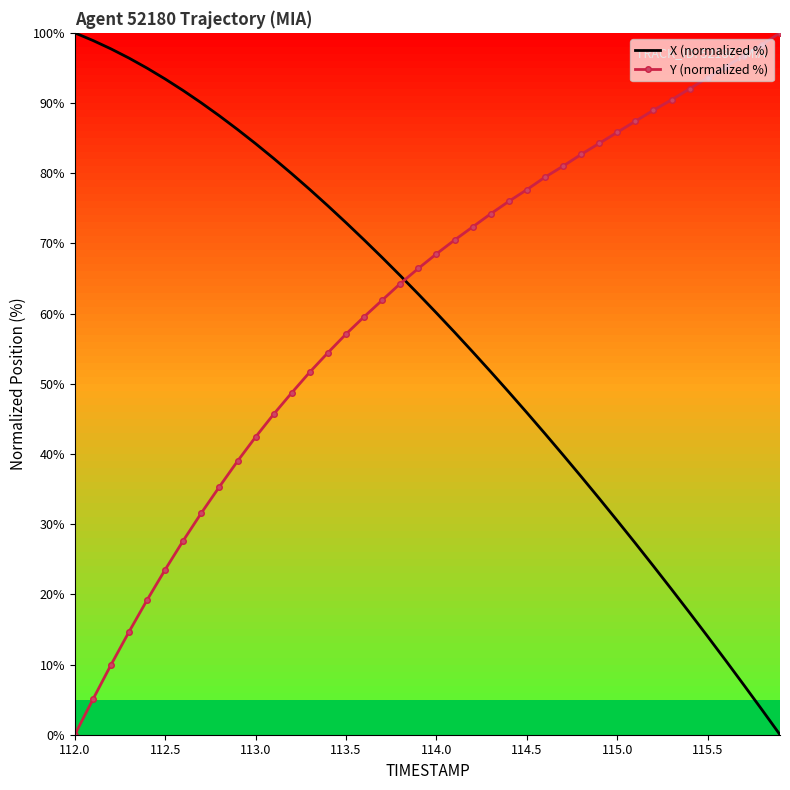

True or false: Y (normalized %) and X (normalized %) intersect in this chart.

True